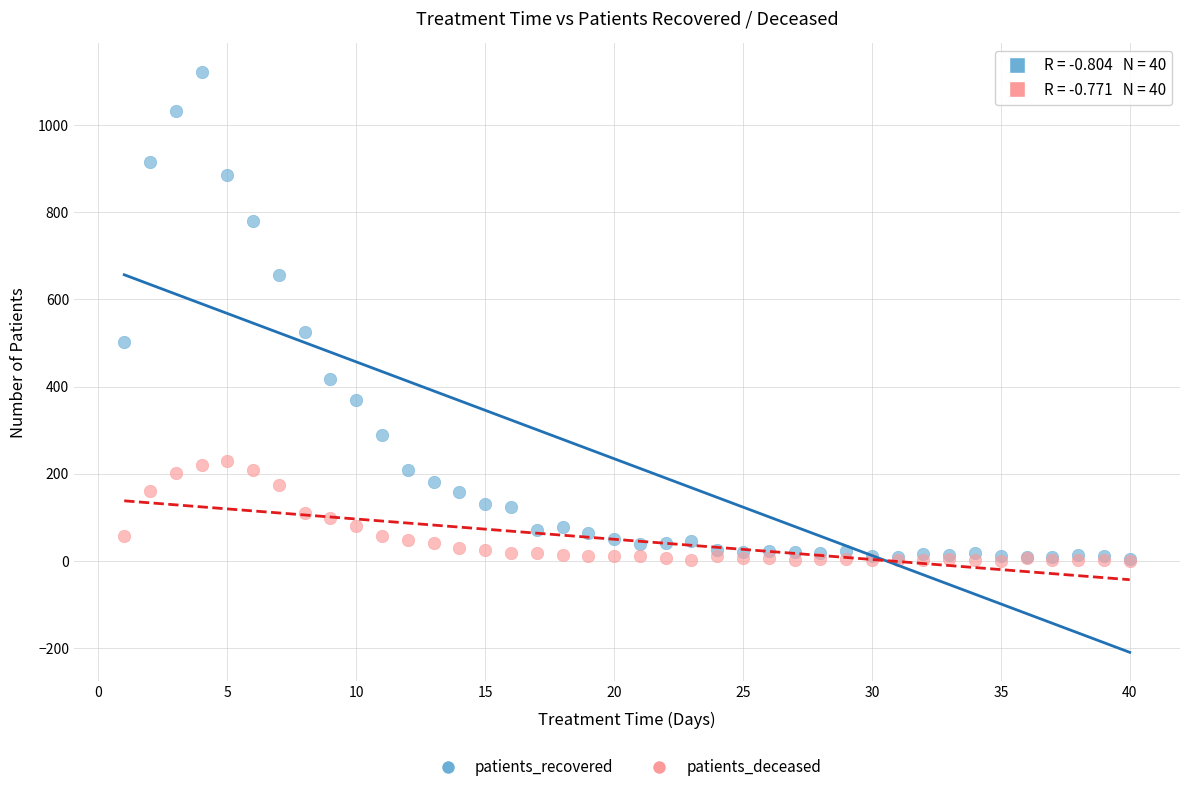

In the patients_recovered series, what Y value is closest to 563?

524